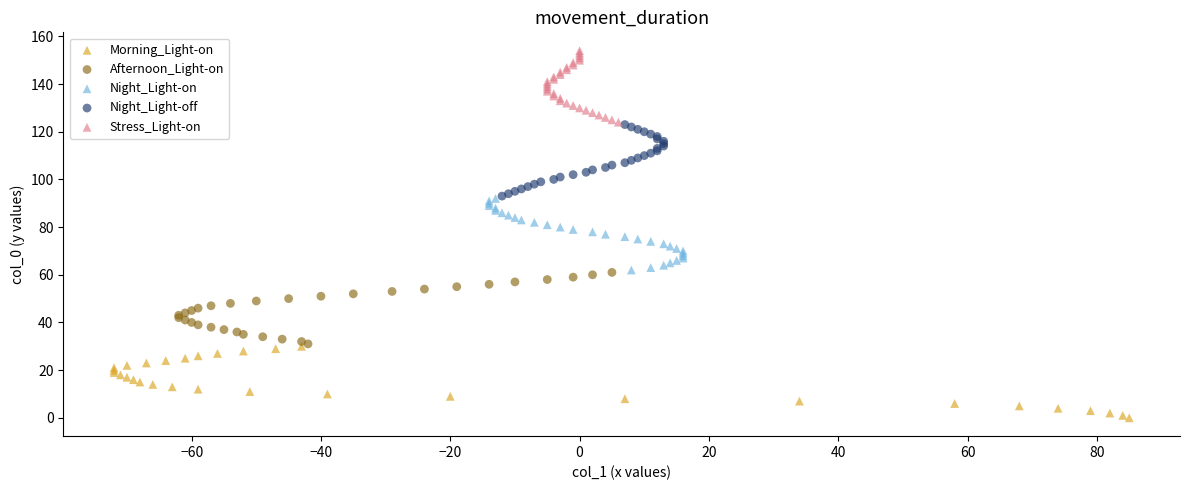

Which series reaches the maximum Y coordinate?

Stress_Light-on